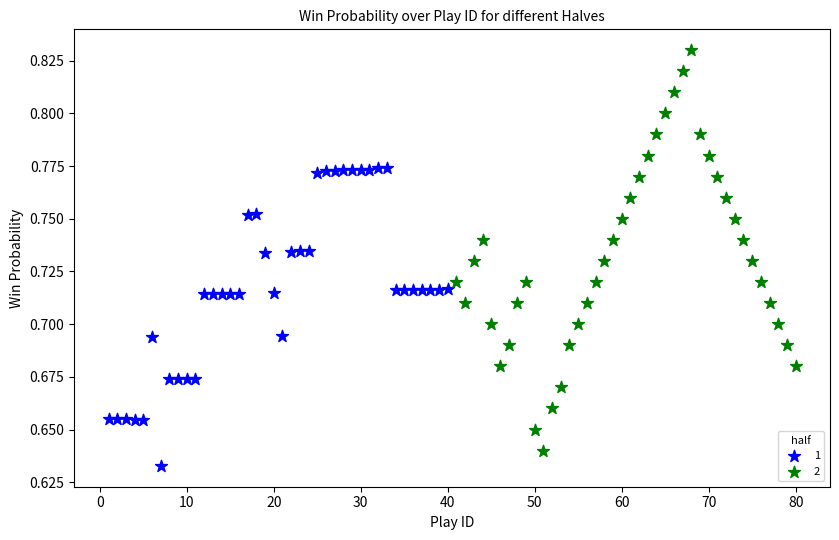

Which series has the widest spread of Y values?

2